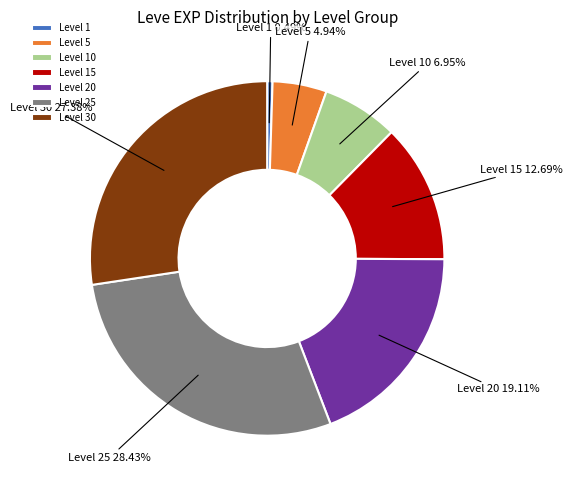

The Level 10 slice represents 17% of the pie. True or false?

False